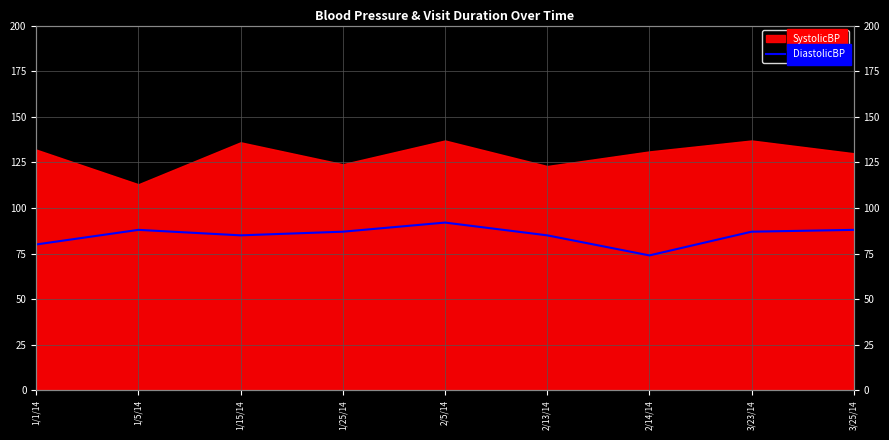

Where is the first local maximum?

1/5/14